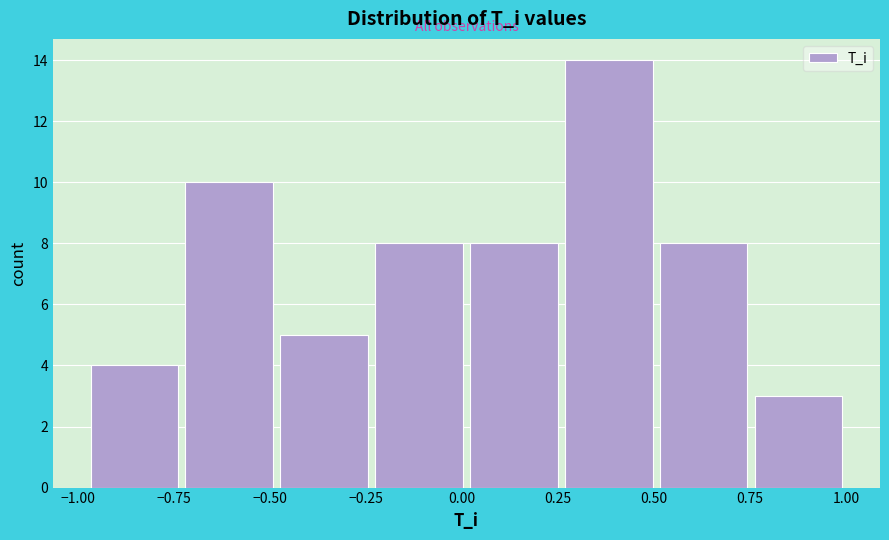

Reading left to right, transcribe this chart: for each bar, give the range it covers on the x-axis and its height. Neither the bar edges nor the heights are printed on the chart, so give them approximately, as read against the axes.

-1.00 to -0.75: 4
-0.75 to -0.50: 10
-0.50 to -0.25: 5
-0.25 to 0.00: 8
0.00 to 0.25: 8
0.25 to 0.50: 14
0.50 to 0.75: 8
0.75 to 1.00: 3